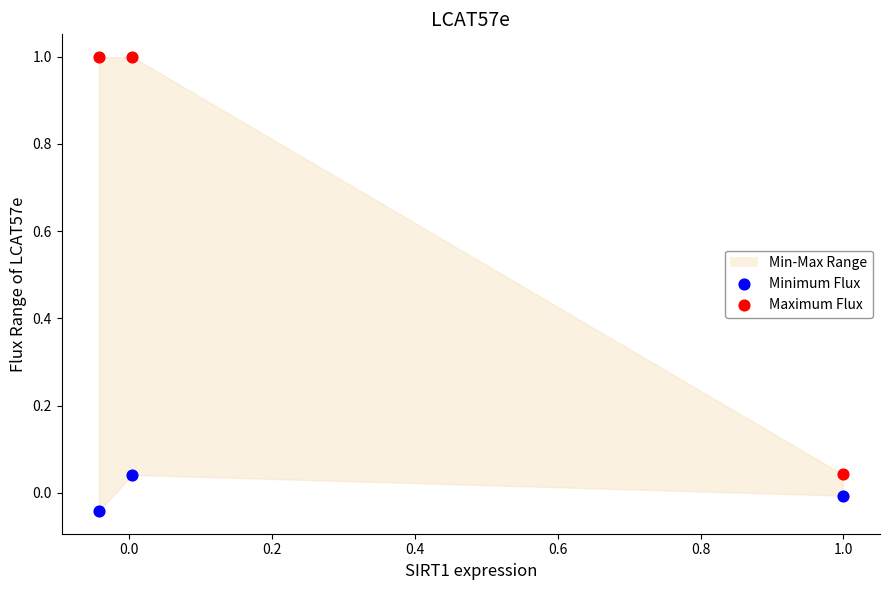

Which series contains the lowest Y value?

Minimum Flux